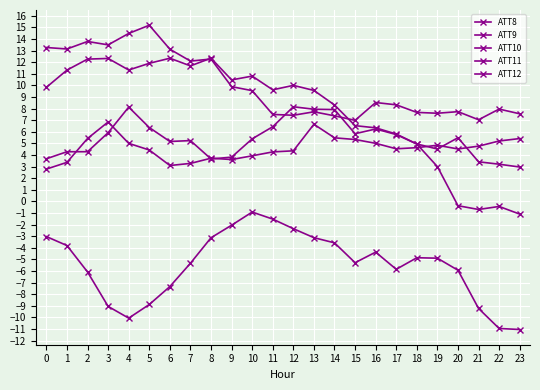

Reading left to right, list all the values displayed in this chart.

ATT8: 2.8	3.4	5.4	6.8	5.0	4.4	3.1	3.3	3.7	3.6	3.9	4.3	4.4	6.6	5.5	5.3	5.0	4.5	4.6	4.8	4.5	4.8	5.2	5.4
ATT9: 13.3	13.1	13.8	13.5	14.5	15.2	13.1	12.1	12.3	9.9	9.5	7.5	7.4	7.7	7.4	7.0	8.5	8.3	7.7	7.6	7.7	7.0	8.0	7.5
ATT10: 3.7	4.3	4.3	5.9	8.1	6.4	5.2	5.2	3.7	3.8	5.4	6.4	8.2	7.9	7.9	5.8	6.2	5.8	4.9	3.0	-0.4	-0.7	-0.4	-1.1
ATT11: 9.8	11.3	12.3	12.3	11.3	11.9	12.3	11.7	12.3	10.5	10.8	9.6	10.0	9.6	8.3	6.5	6.3	5.8	4.9	4.5	5.5	3.4	3.2	3.0
ATT12: -3.0	-3.8	-6.1	-9.1	-10.1	-8.9	-7.3	-5.3	-3.1	-2.1	-0.9	-1.5	-2.4	-3.1	-3.6	-5.3	-4.4	-5.9	-4.9	-4.9	-5.9	-9.2	-11.0	-11.1